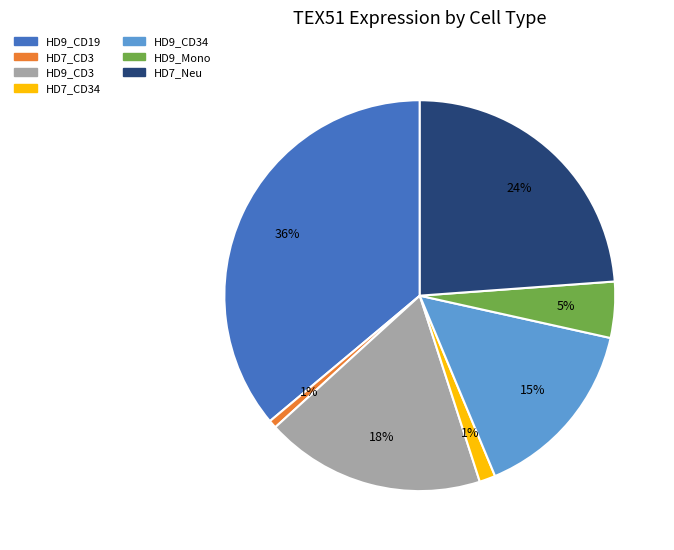

Which slice is the largest?

HD9_CD19